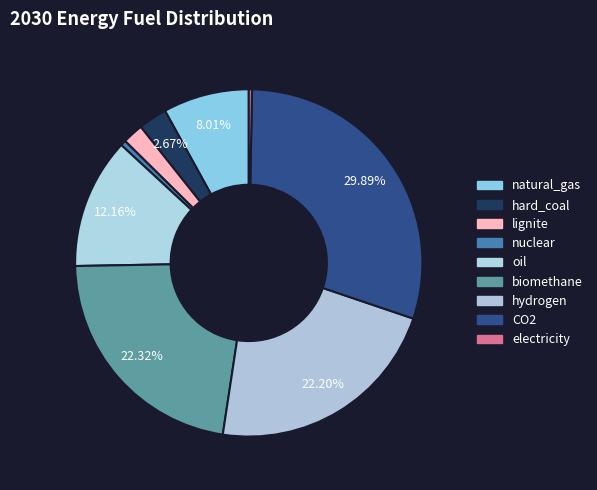

Is it true that natural_gas is 2% of the pie?

False